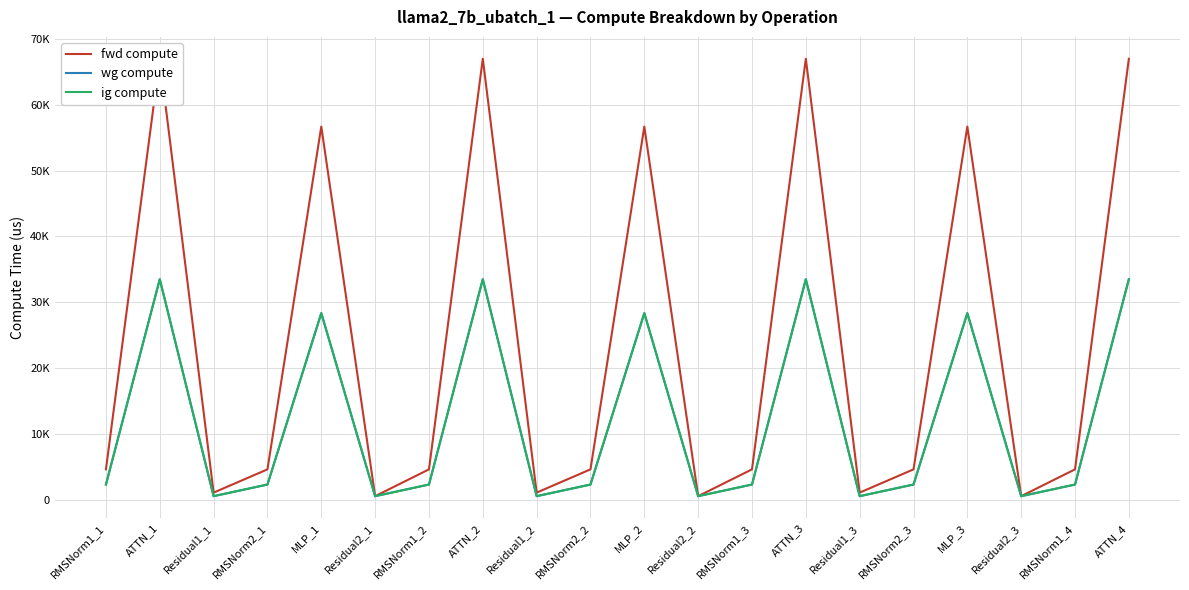

Which series changed the most between RMSNorm1_1 and MLP_2?

fwd compute